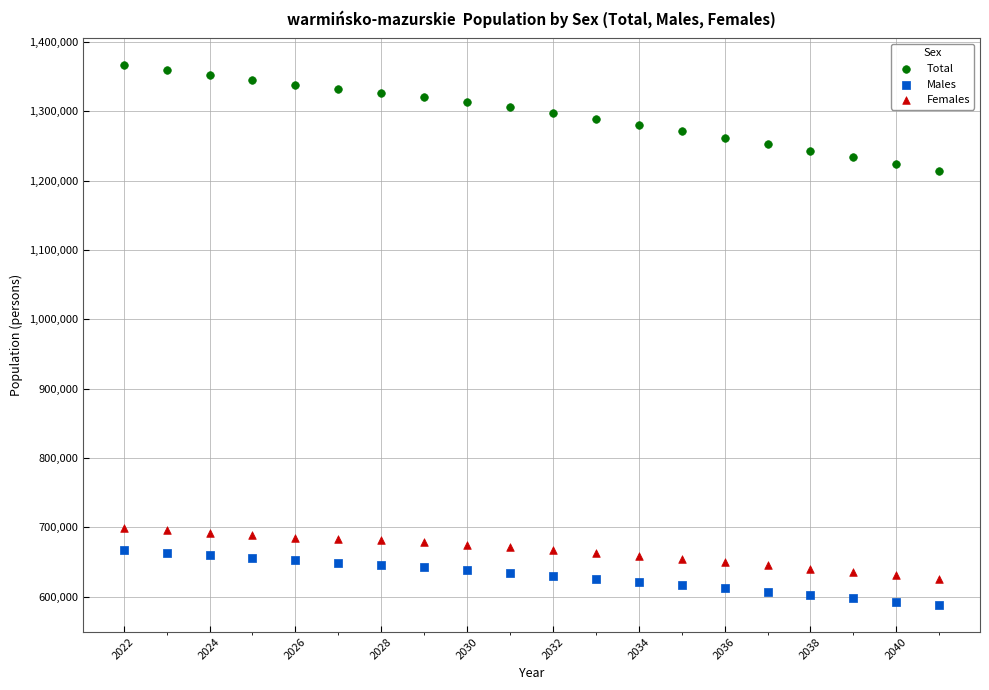

Which series contains the highest Y value?

Total